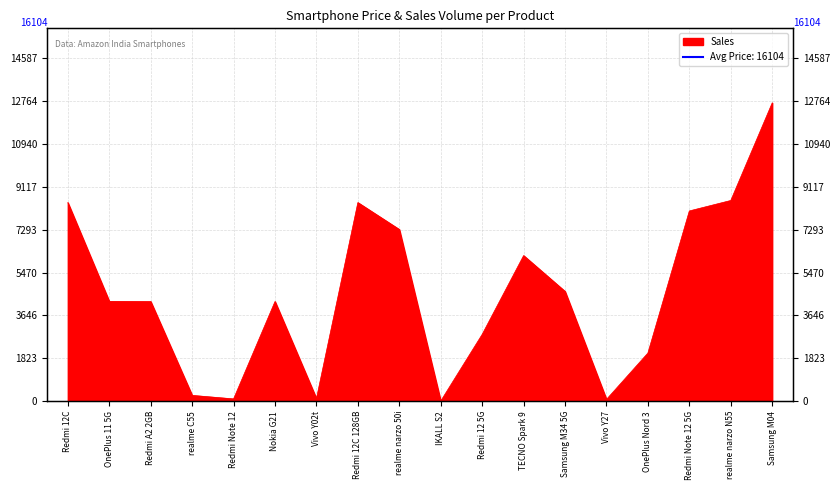

How many points are lower than both their immediate neighbors (excluding endpoints)?

4